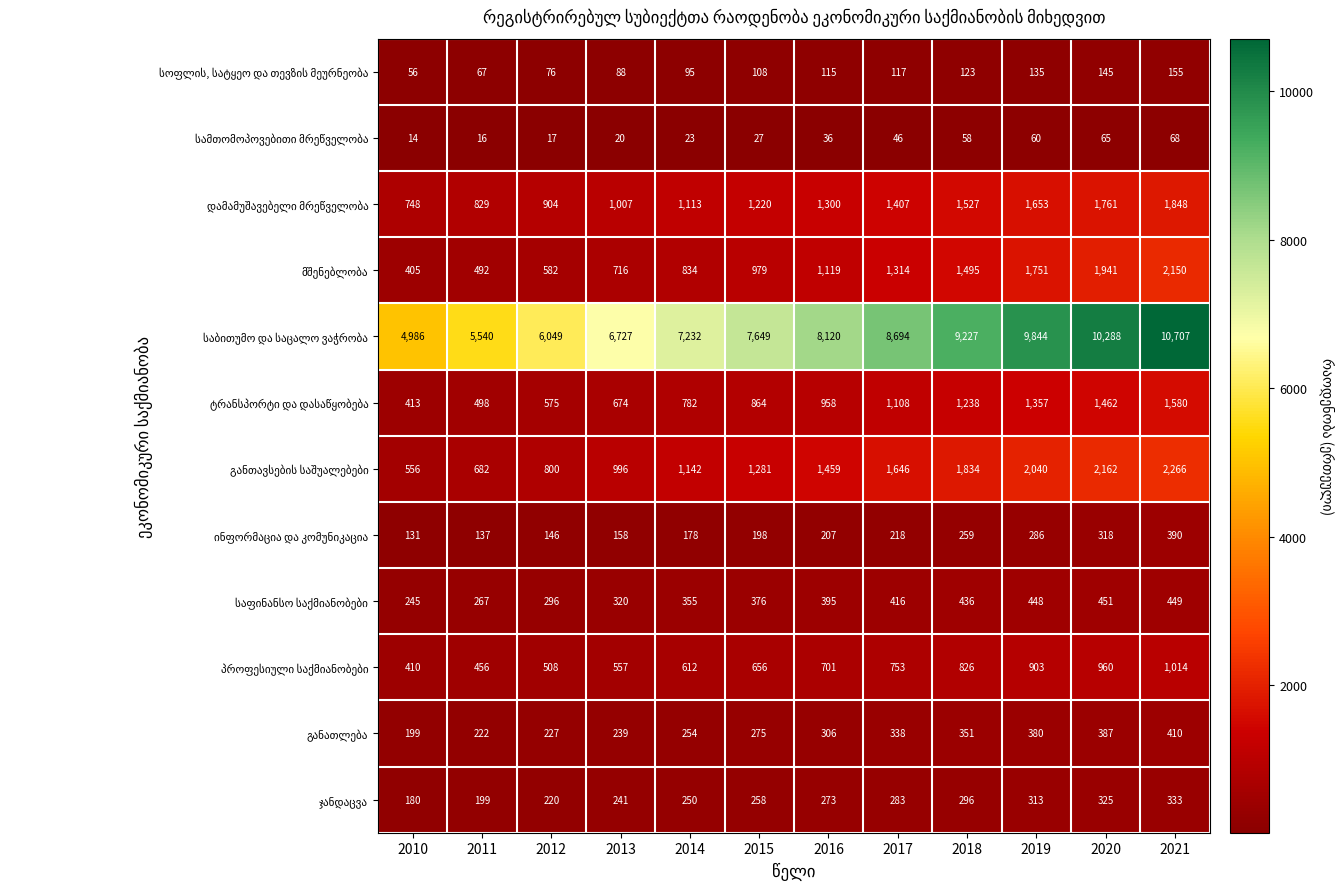

At which category does the chart reach its minimum across all series?

2010